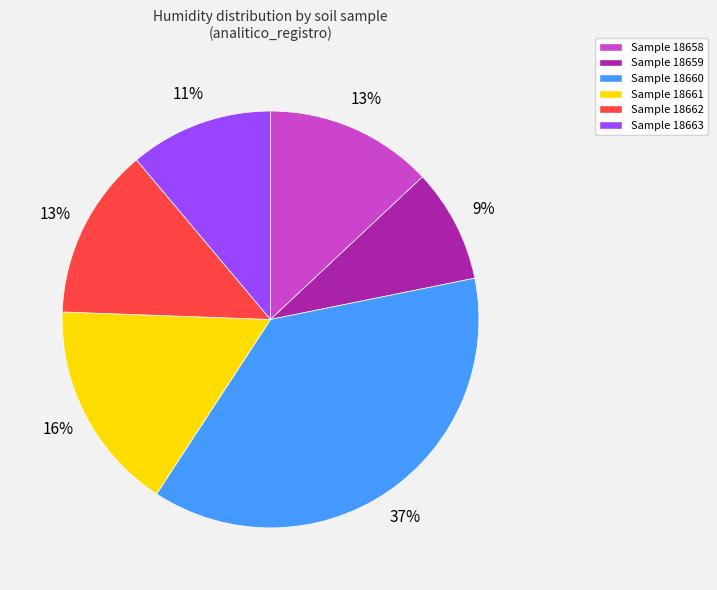

Is the sum of Sample 18663 and Sample 18660 greater than half?

No